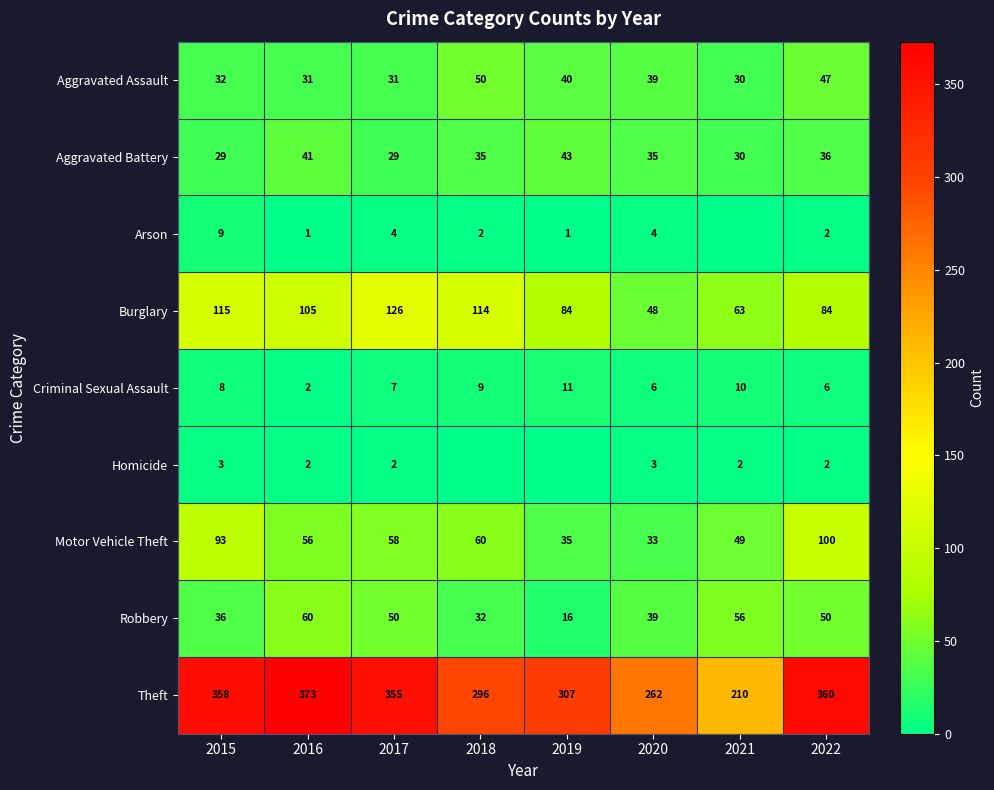

True or false: Theft has a value of 644 at 2015.

False